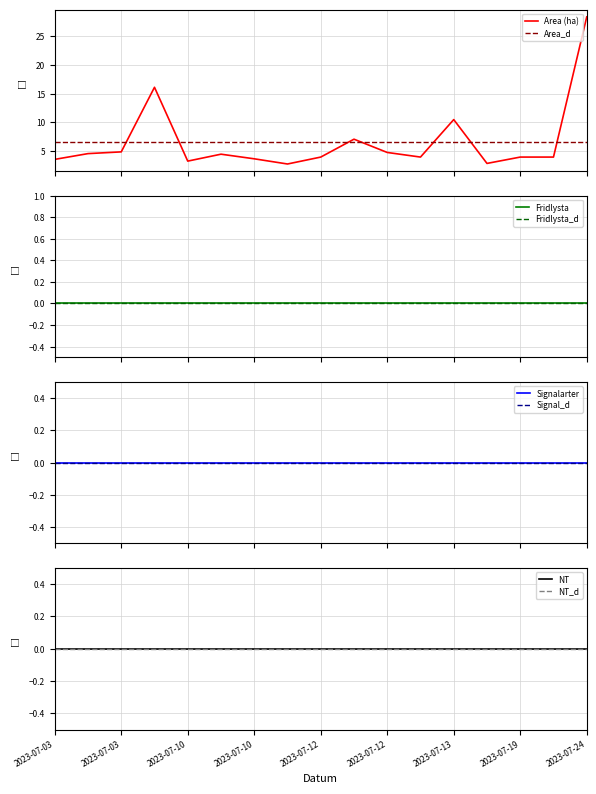

How many categories are shown in the chart?

17